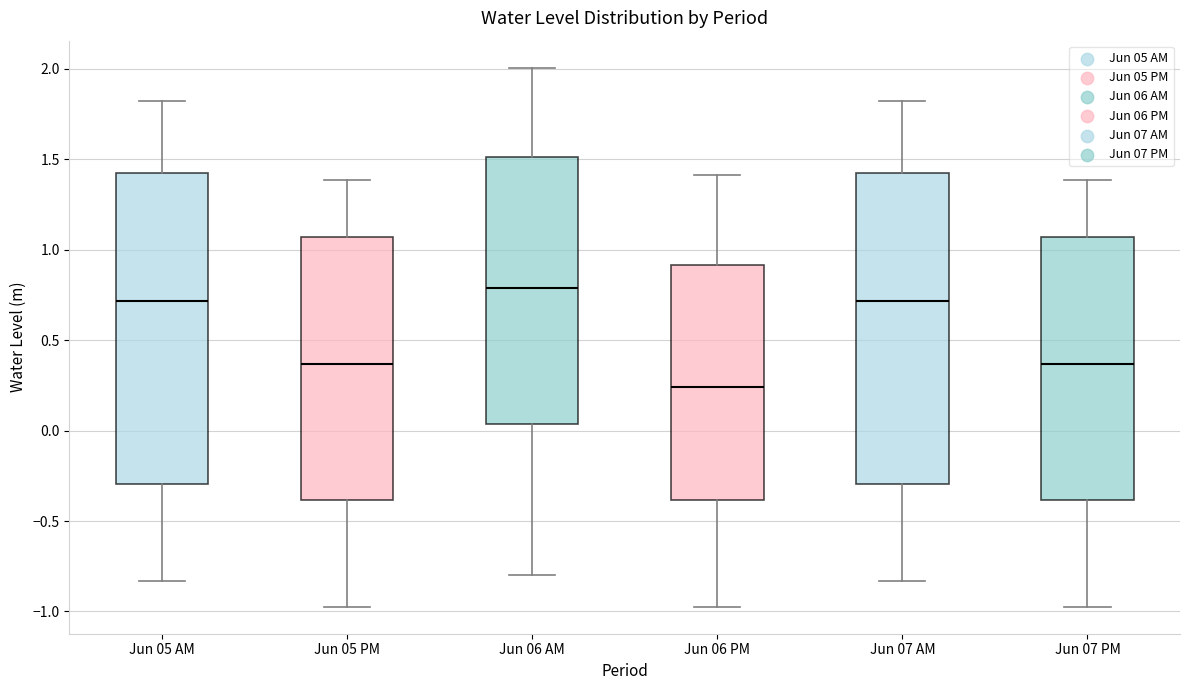

Reading left to right, transcribe this box plot: for each box, give where its median line is, the range the box spans, and where its two whiskers end, as read against the y-axis. The values are not printed on the chart, so give them approximately, as read against the axis.

Jun 05 AM: median 0.70, box -0.30 to 1.45, whiskers -0.85 to 1.85
Jun 05 PM: median 0.35, box -0.40 to 1.05, whiskers -0.95 to 1.40
Jun 06 AM: median 0.80, box 0.05 to 1.50, whiskers -0.80 to 2.00
Jun 06 PM: median 0.25, box -0.40 to 0.90, whiskers -0.95 to 1.40
Jun 07 AM: median 0.70, box -0.30 to 1.45, whiskers -0.85 to 1.85
Jun 07 PM: median 0.35, box -0.40 to 1.05, whiskers -0.95 to 1.40